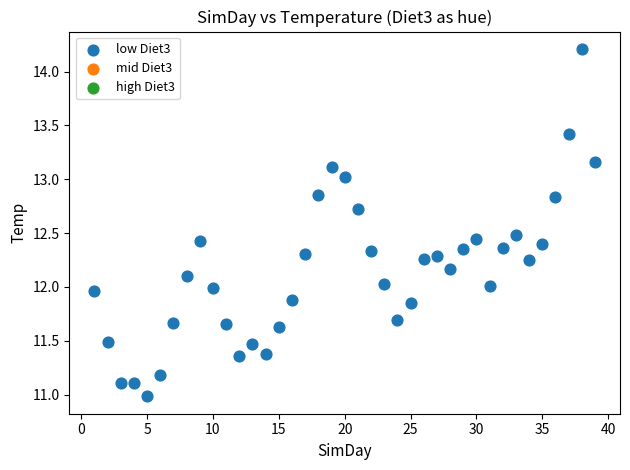

What is the range of X values (max minus min)?

38.0